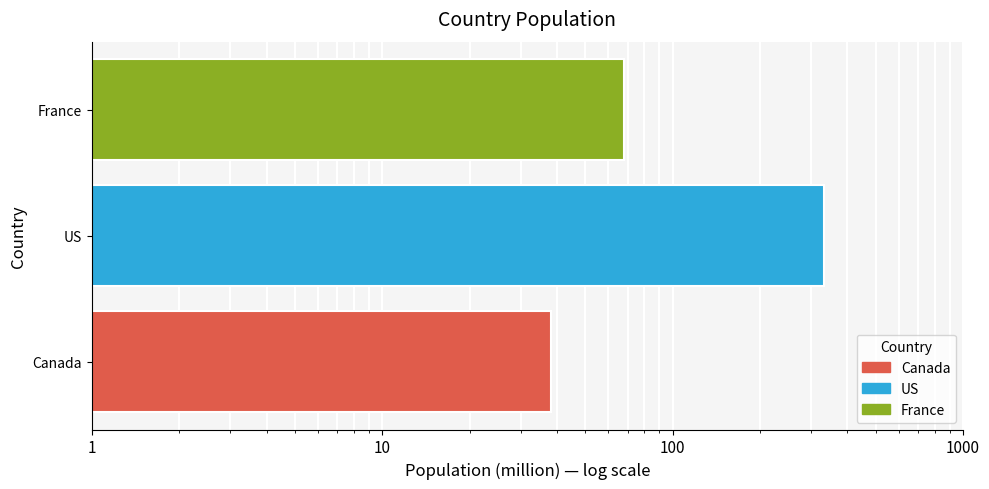

Is it true that the value at US is 587?

False